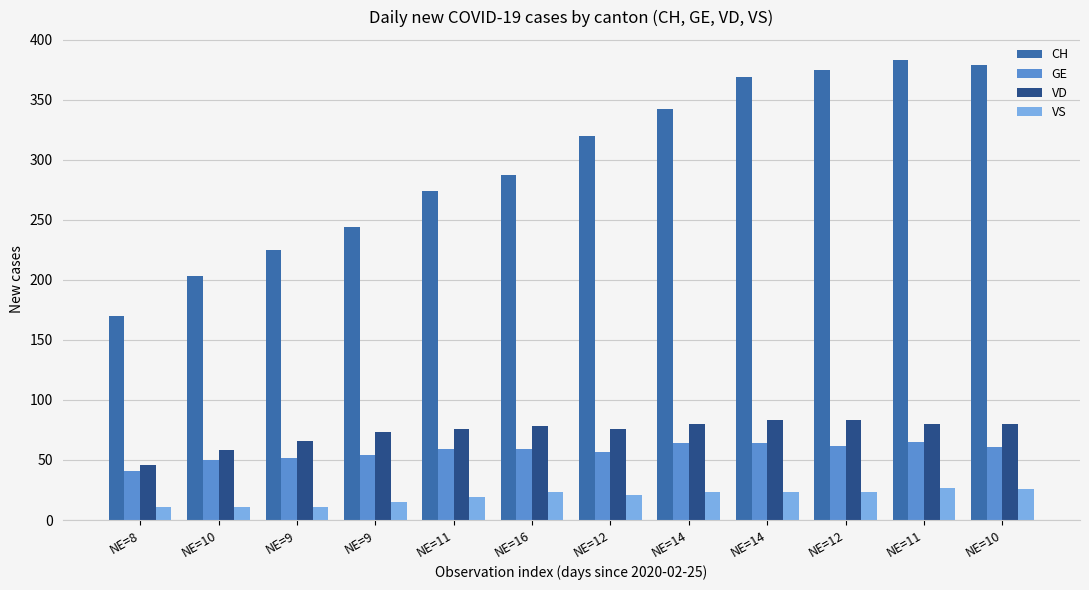

Reading left to right, list all the values displayed in this chart.

CH: 170	203	225	244	274	287	320	342	369	375	383	379
GE: 41	50	52	54	59	59	57	64	64	62	65	61
VD: 46	58	66	73	76	78	76	80	83	83	80	80
VS: 11	11	11	15	19	23	21	23	23	23	27	26